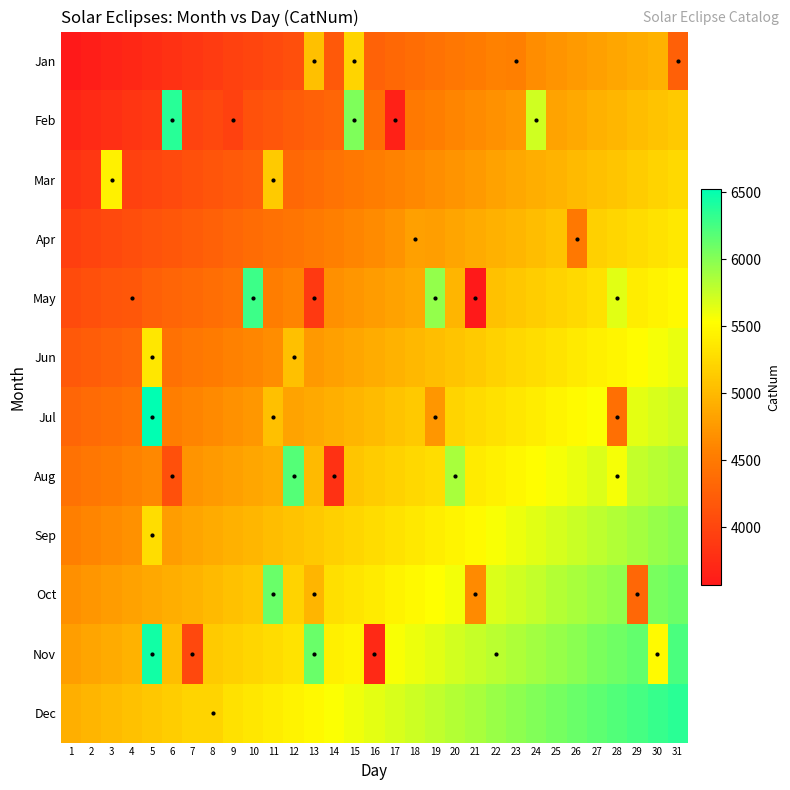

What is the maximum value shown in the chart?

6523.0